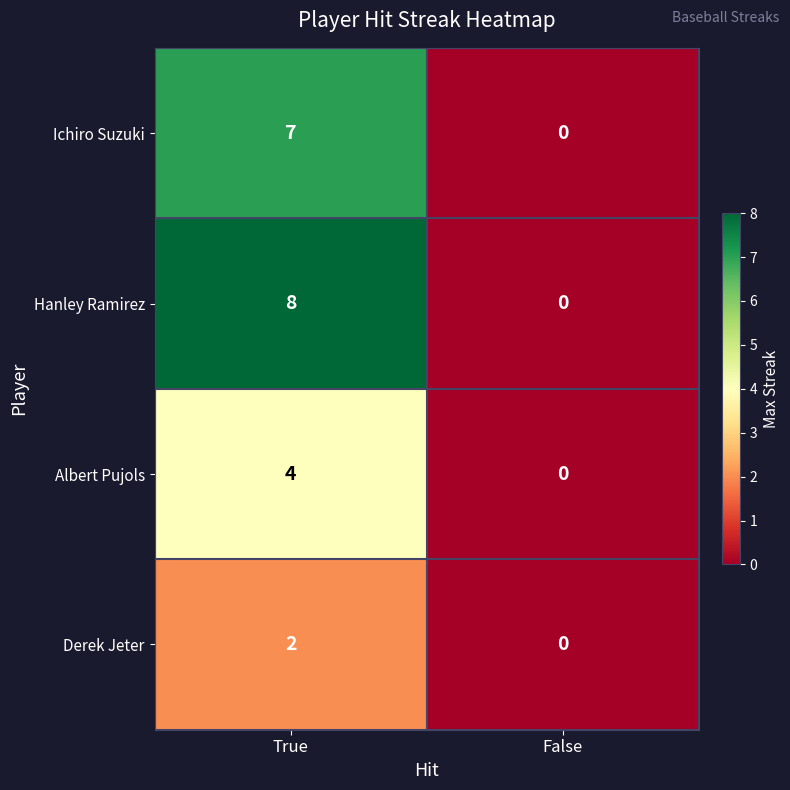

Reading right to left, extract all data points from this chart.

Ichiro Suzuki: 0	7
Hanley Ramirez: 0	8
Albert Pujols: 0	4
Derek Jeter: 0	2